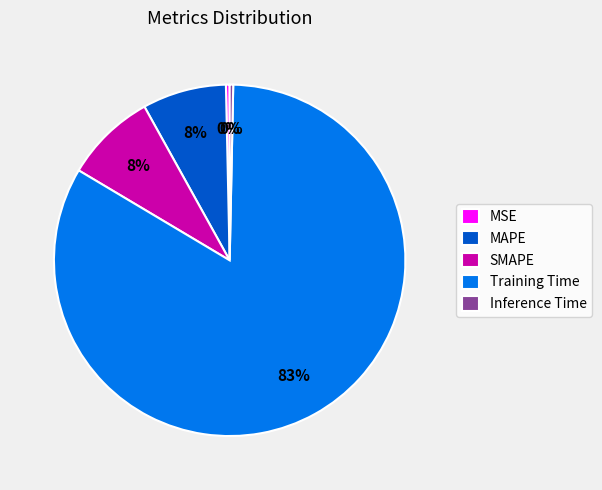

Count the number of slices in the pie.

5